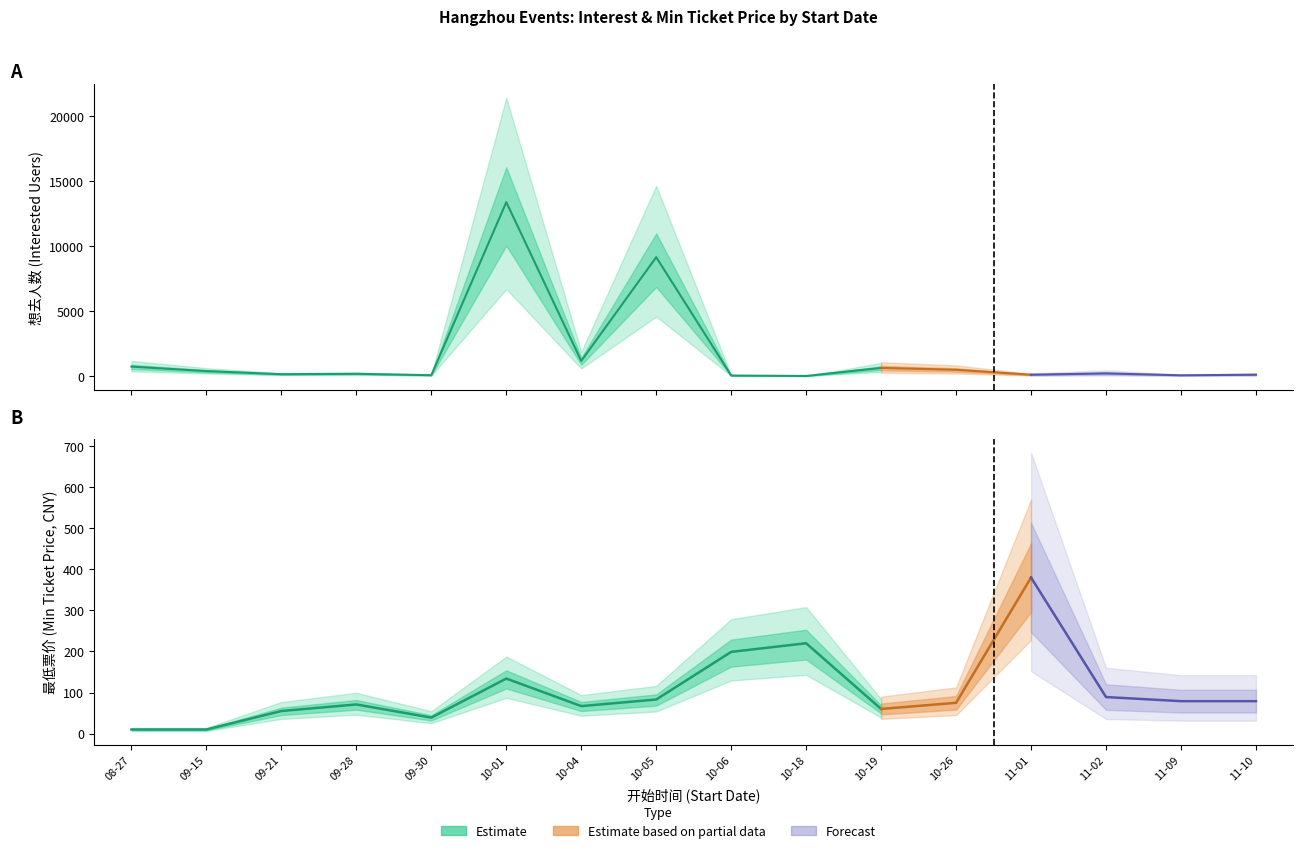

Which series has the largest range (max minus min)?

想去人数